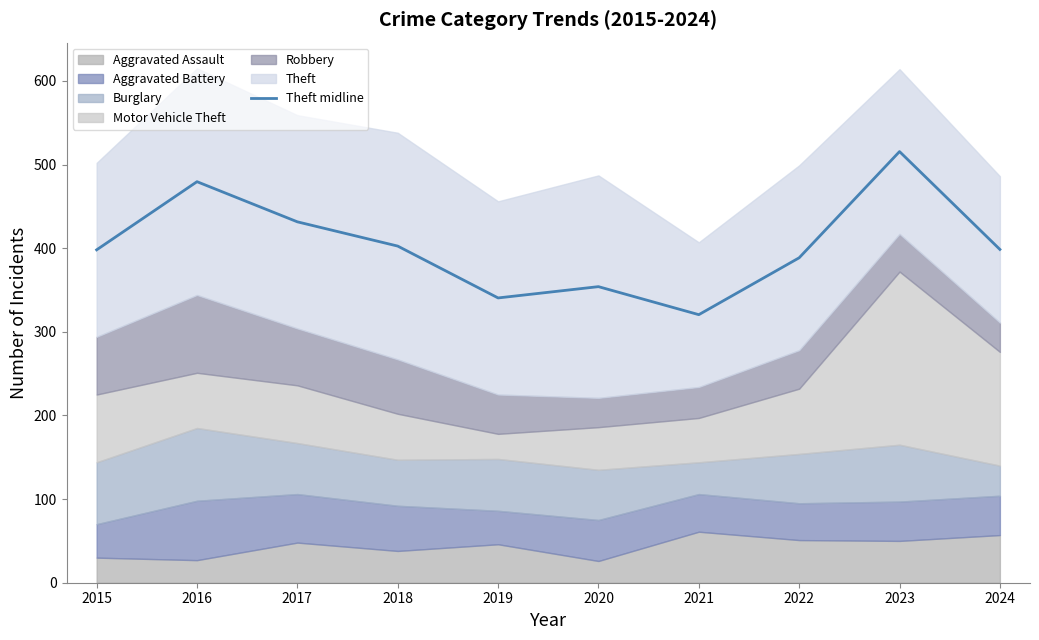

What is the greatest value displayed?

515.5